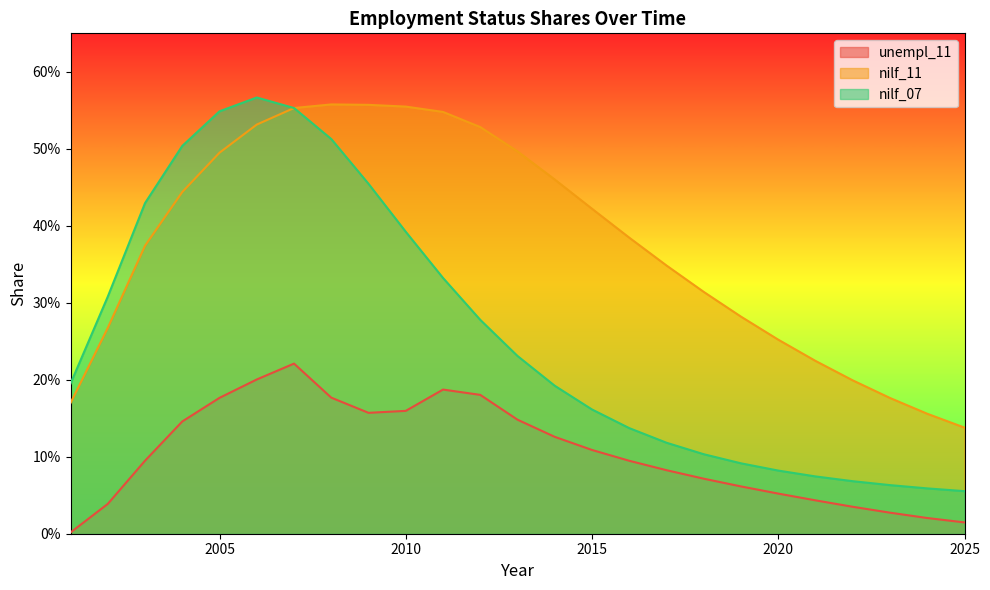

True or false: unempl_11 and nilf_07 cross at least once.

False